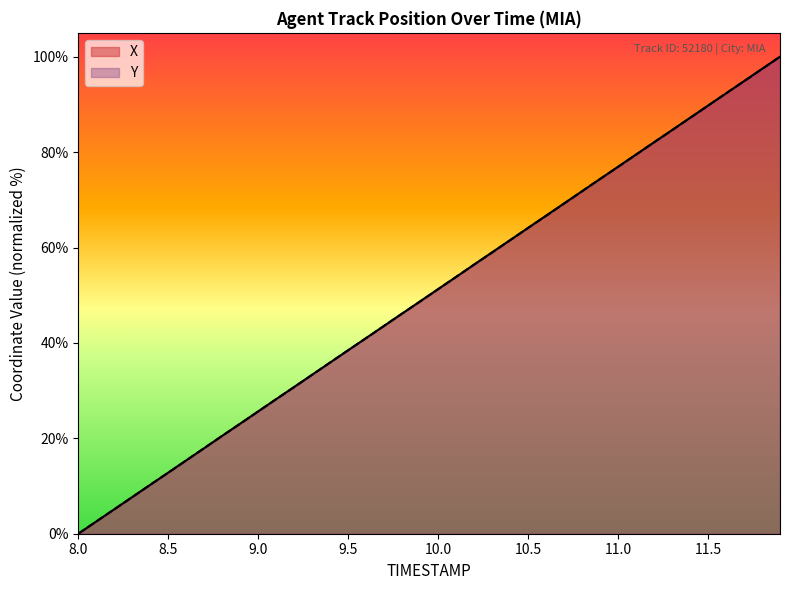

True or false: X has a value of 38.5 at 9.5.

True